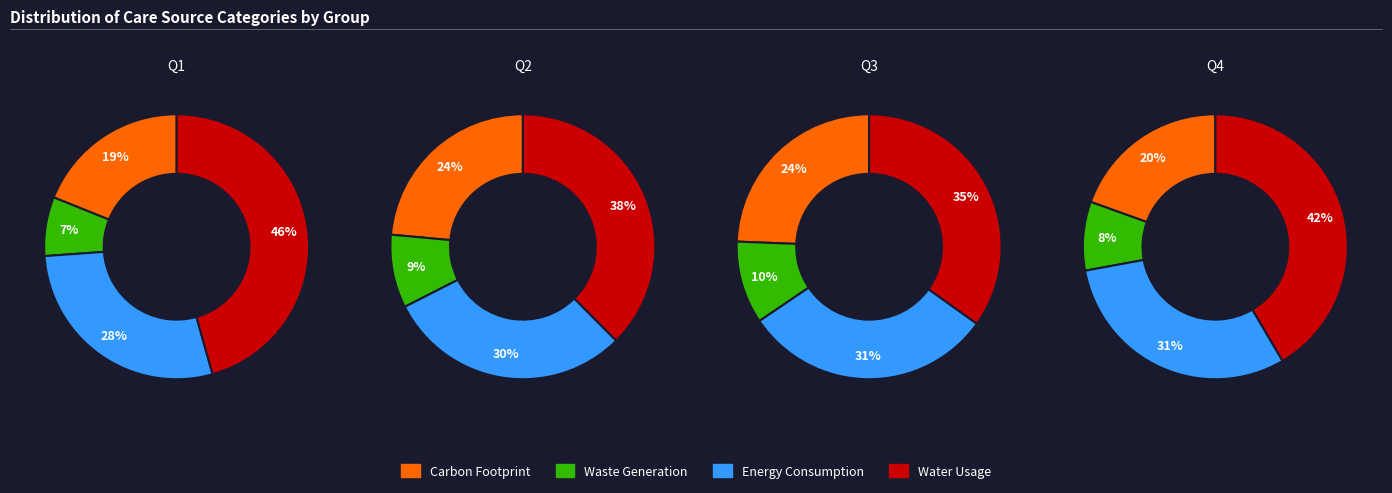

Does 2 account for over 50% of the chart?

No